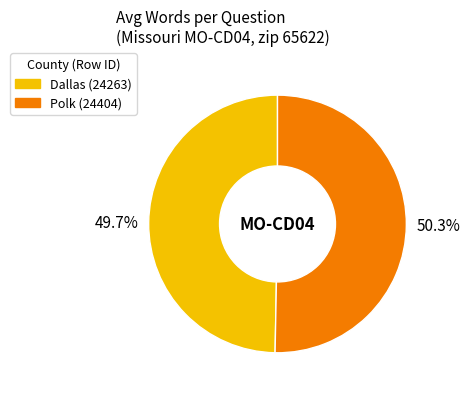

Which category has the smallest portion of the pie?

Dallas (24263)